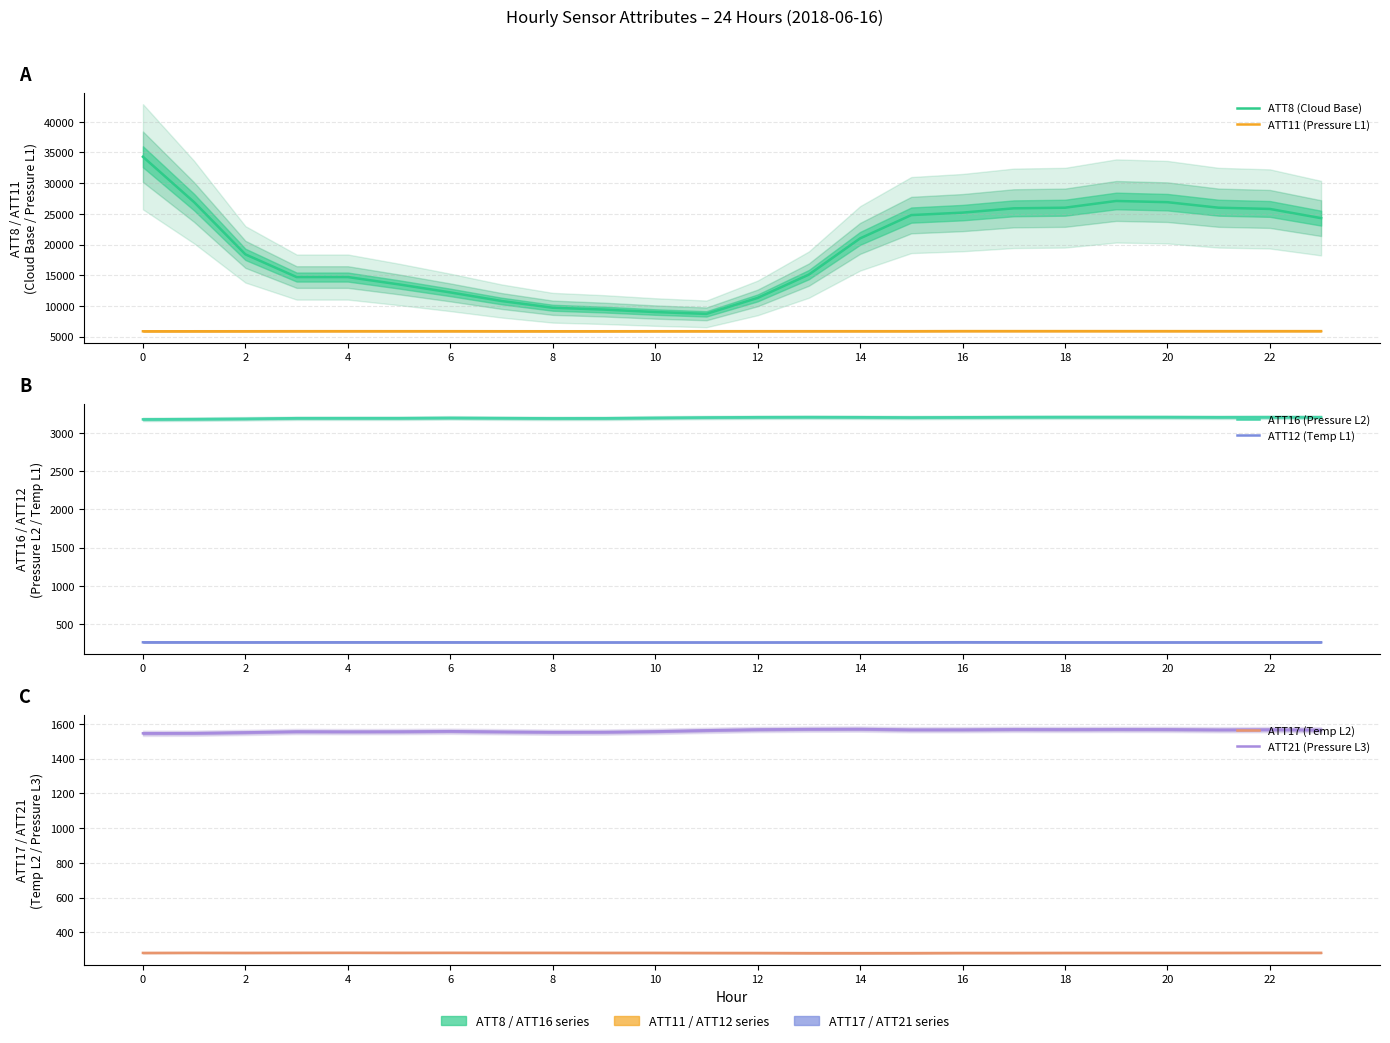

True or false: ATT11 (Pressure L1) has more than 2 interior local peaks.

True